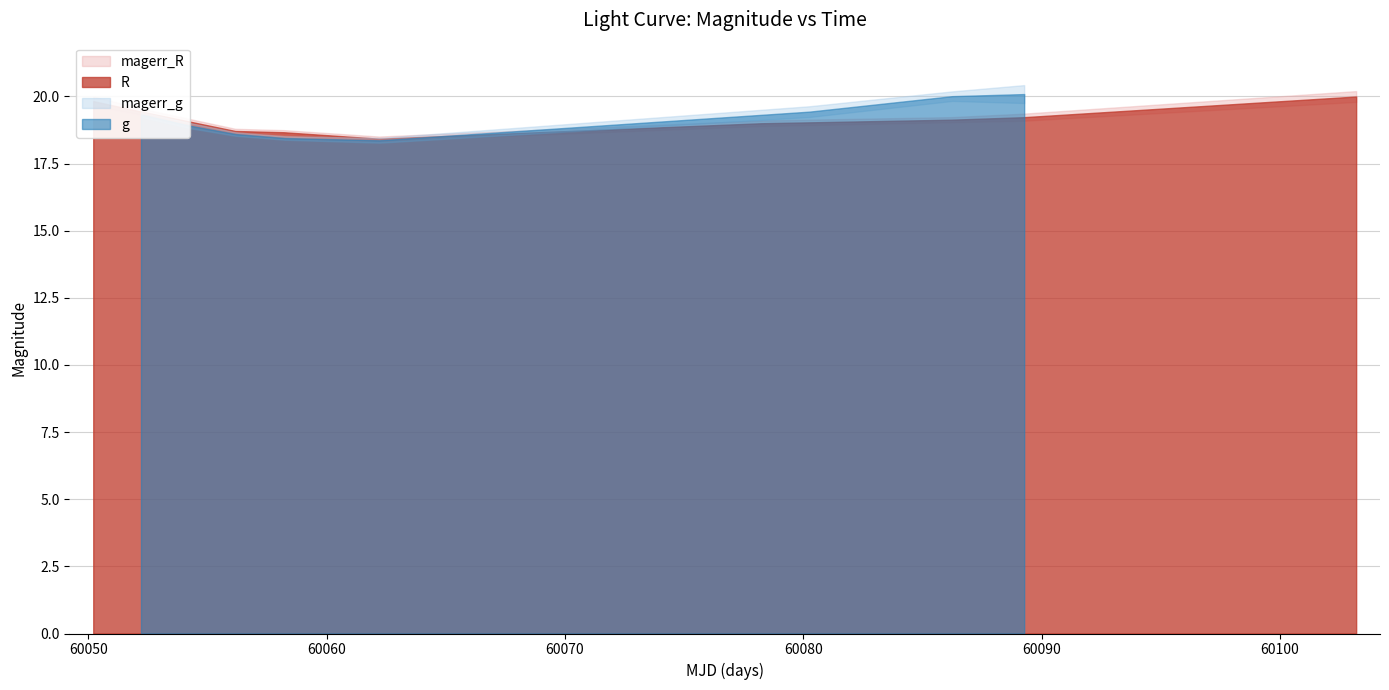

Reading left to right, transcribe all the data shown in this chart.

60050.2	60052.3	60056.2	60058.2	60062.2	60078.2	60086.2	60089.2	60103.2